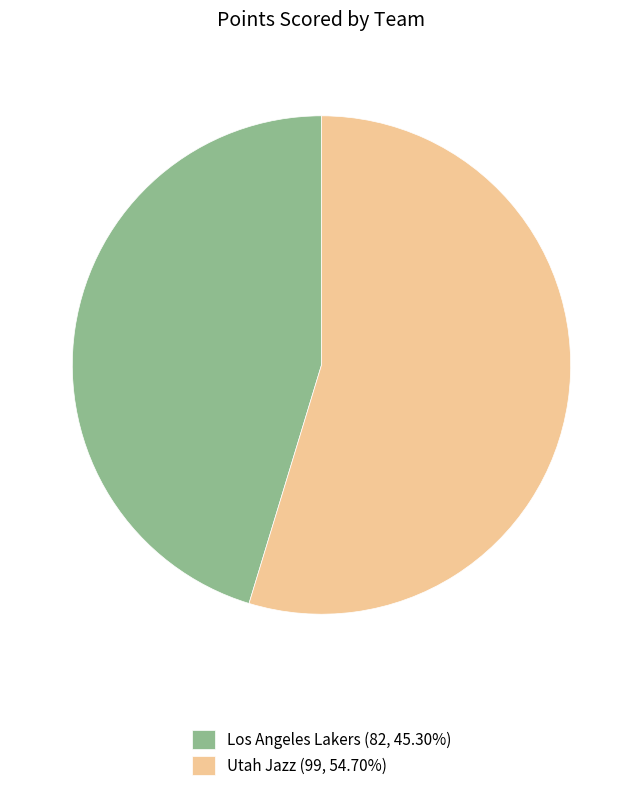

Is it true that Utah Jazz is 55% of the pie?

True